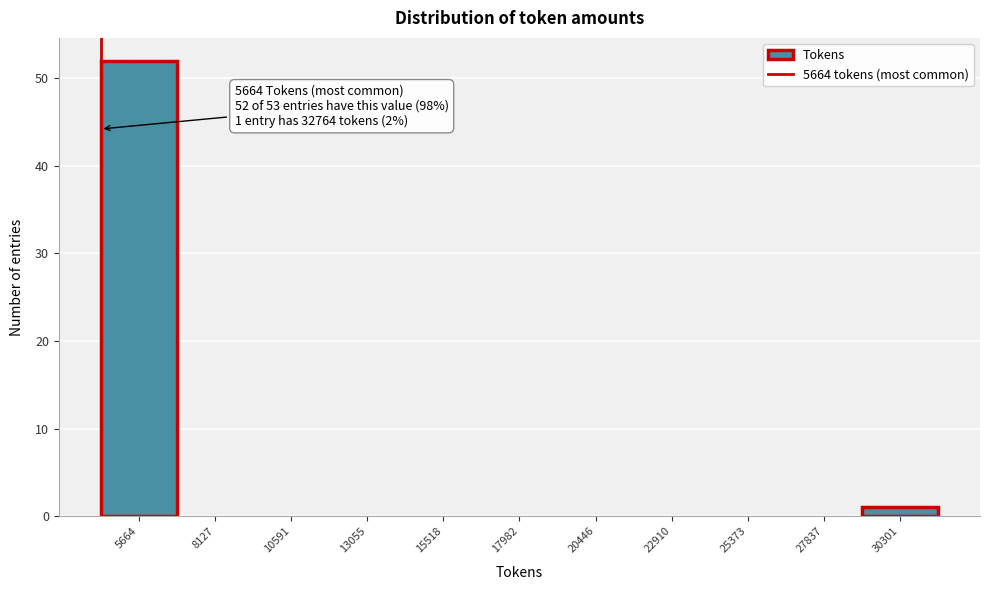

Reading left to right, list all the values displayed in this chart.

5664=52	8127=0	10591=0	13055=0	15518=0	17982=0	20446=0	22910=0	25373=0	27837=0	30301=1